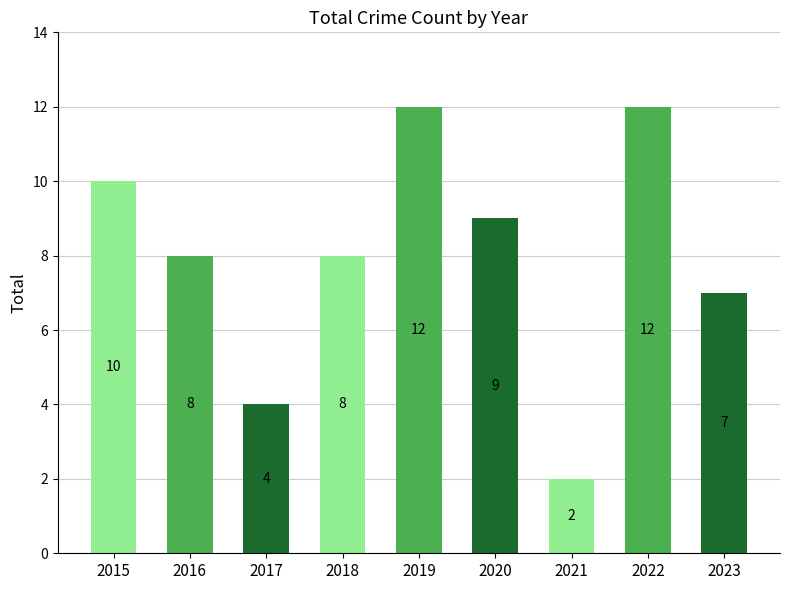

At which category does the chart reach its minimum across all series?

2021